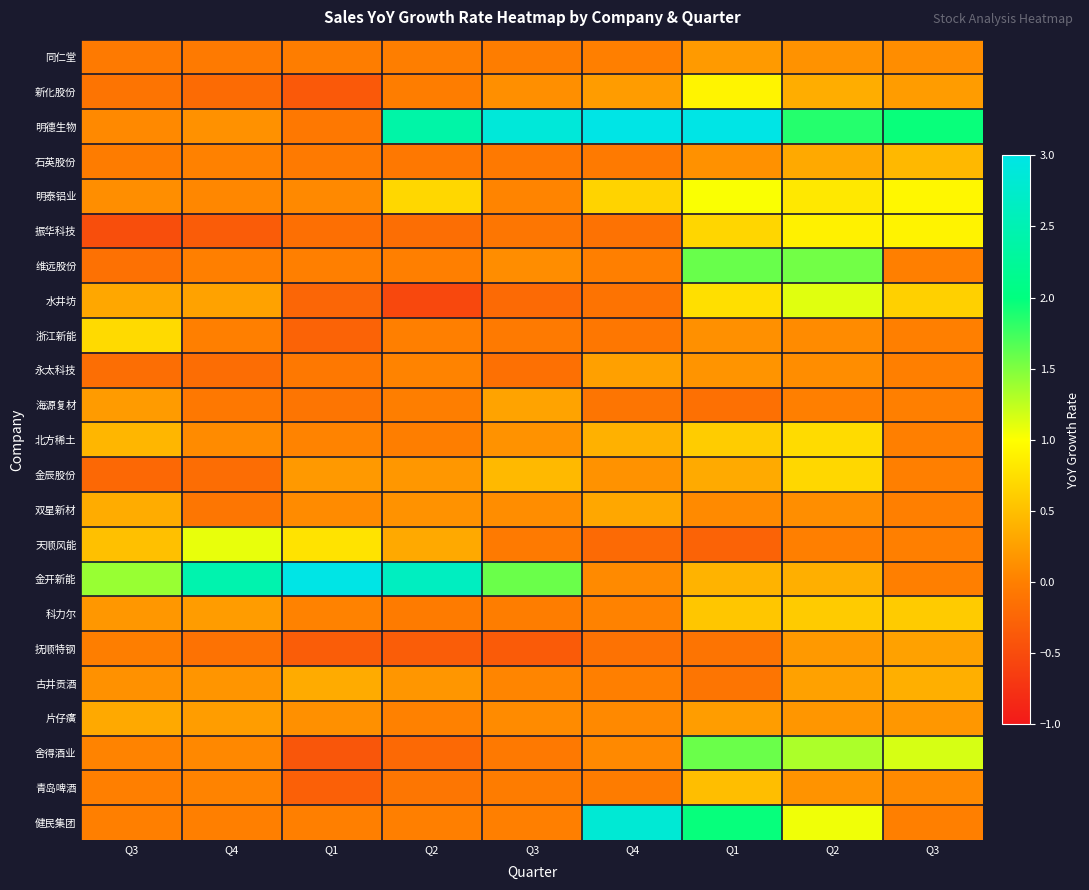

How many data points does each series have?

9